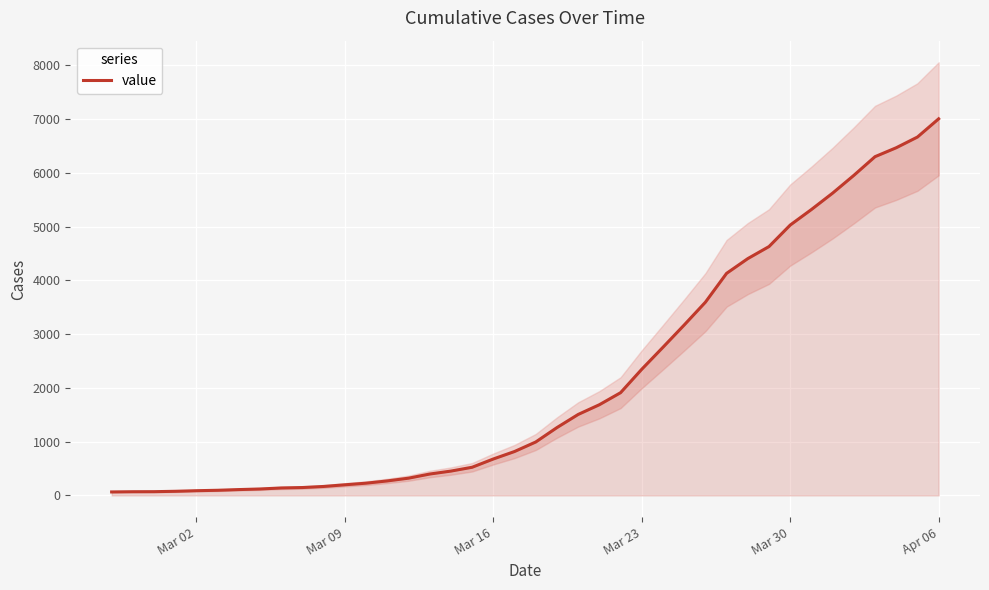

Which category has the highest value in the value series?

Apr 06